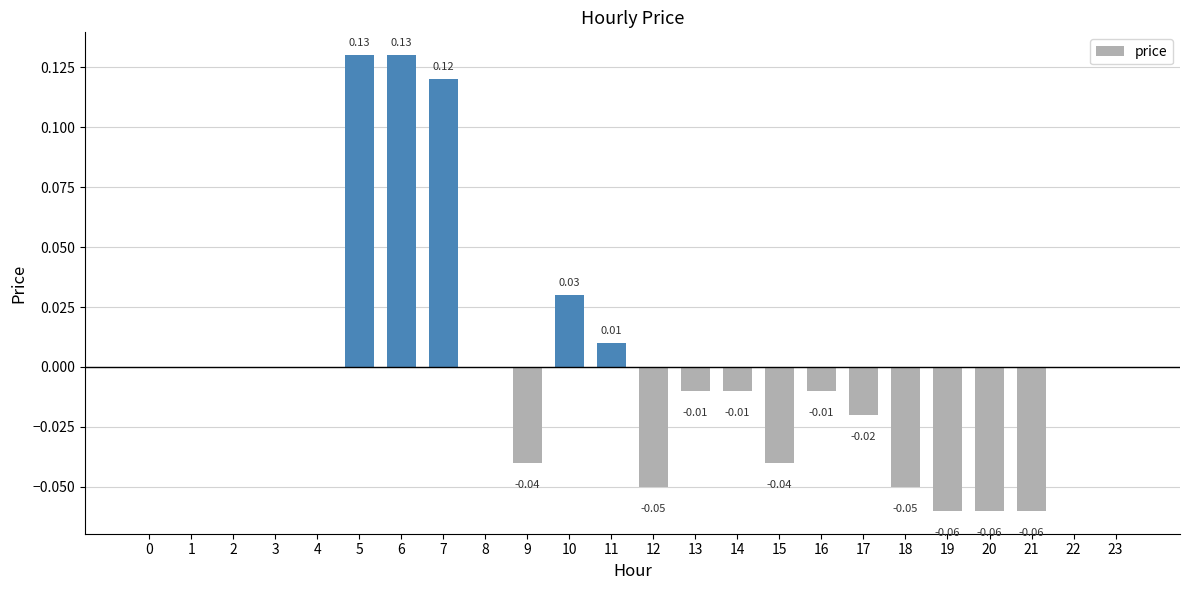

Between 21 and 5, which is larger?

5